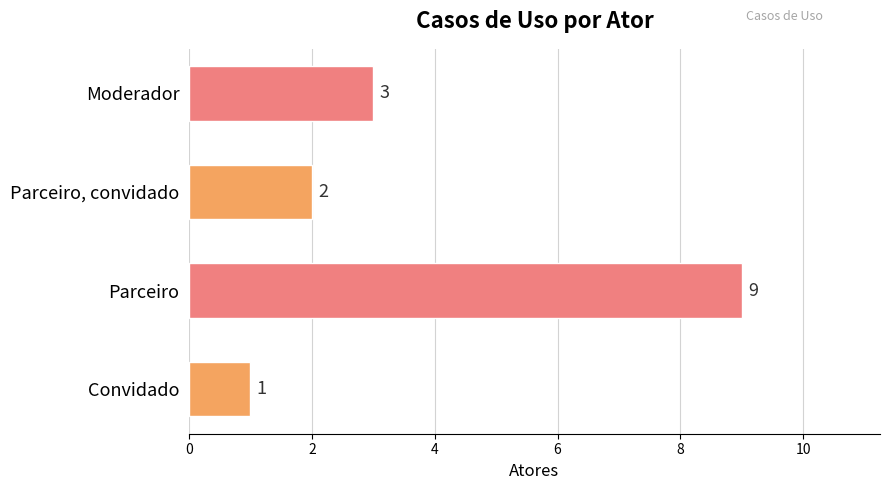

Approximately how many times larger is the value at Parceiro compared to Moderador?

3.0